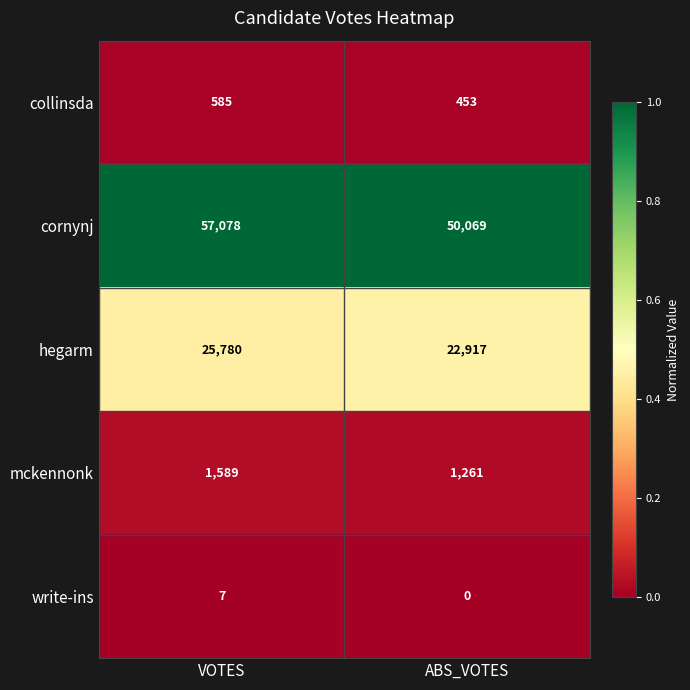

The mckennonk series shows 852 at VOTES. True or false?

False